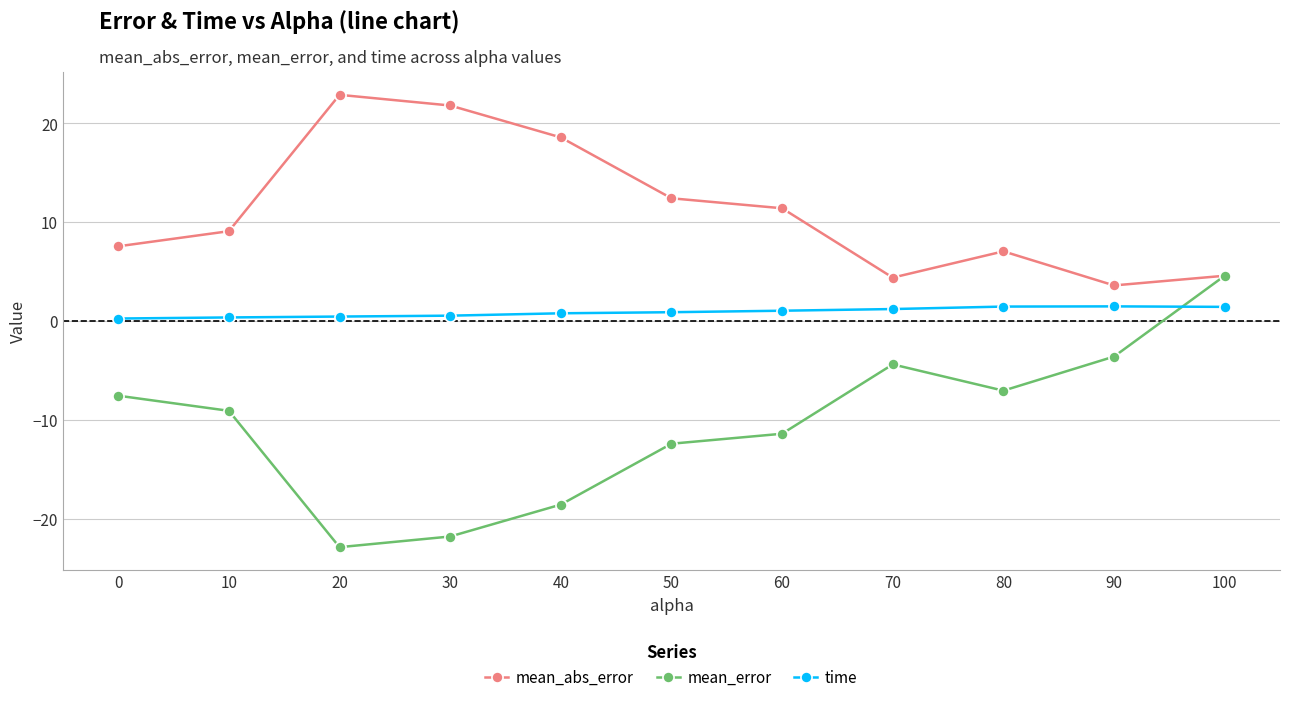

Is it true that mean_error equals -9.1 at 10?

True